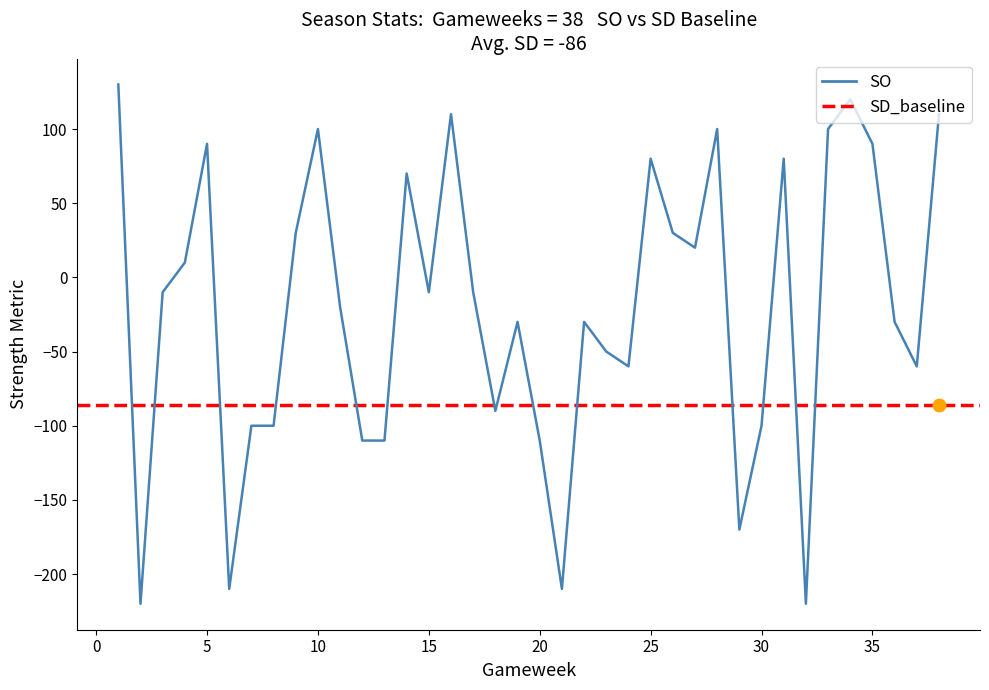

What is the sum of all values?

-790